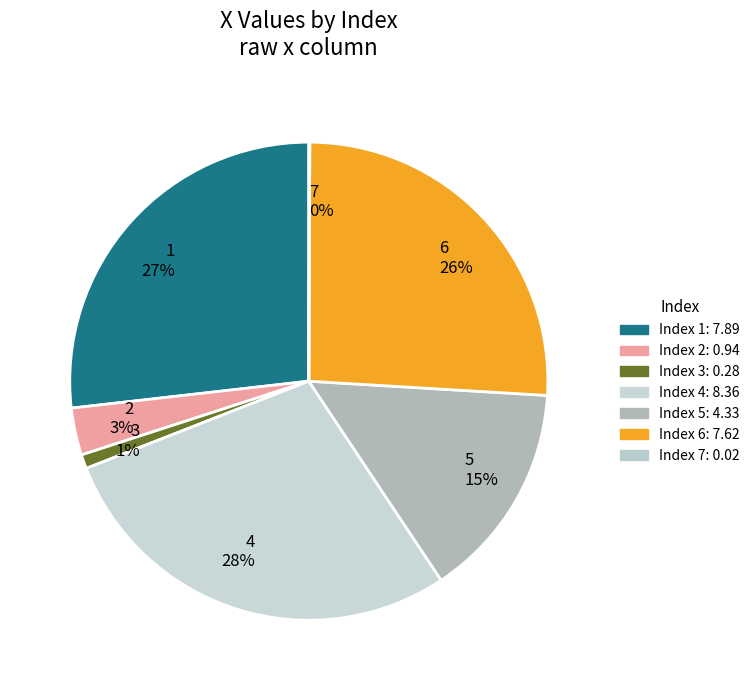

Which slice is the largest?

4